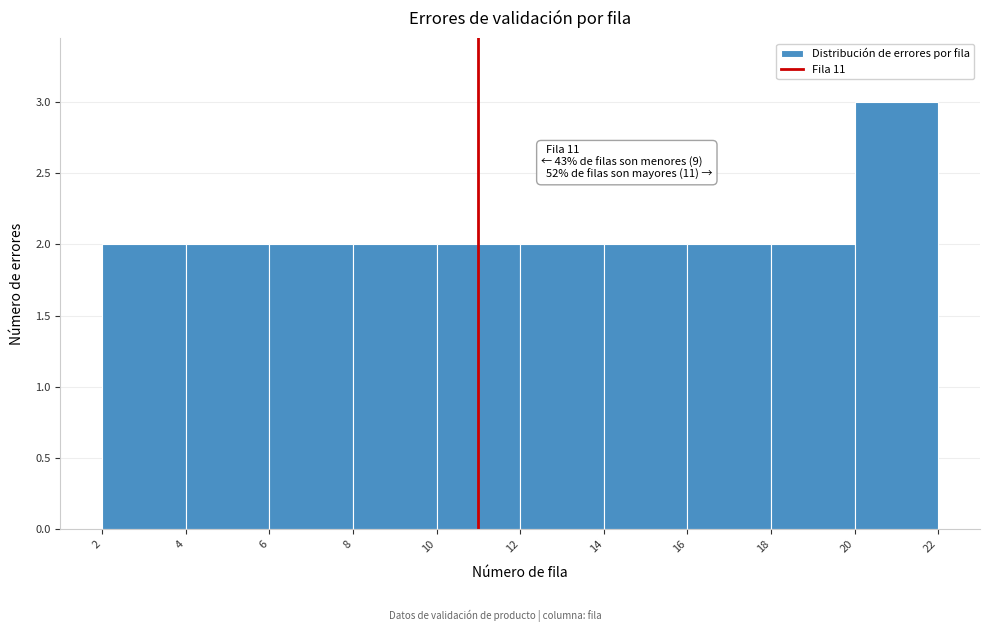

Which range on the x-axis has the tallest bar?

20 to 22